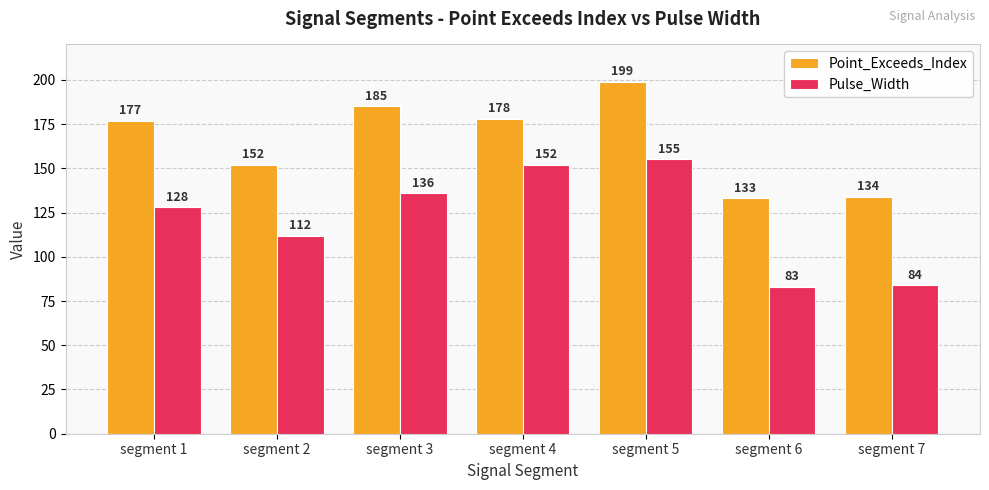

Is the value of Pulse_Width at segment 6 greater than the value of Point_Exceeds_Index at segment 4?

No